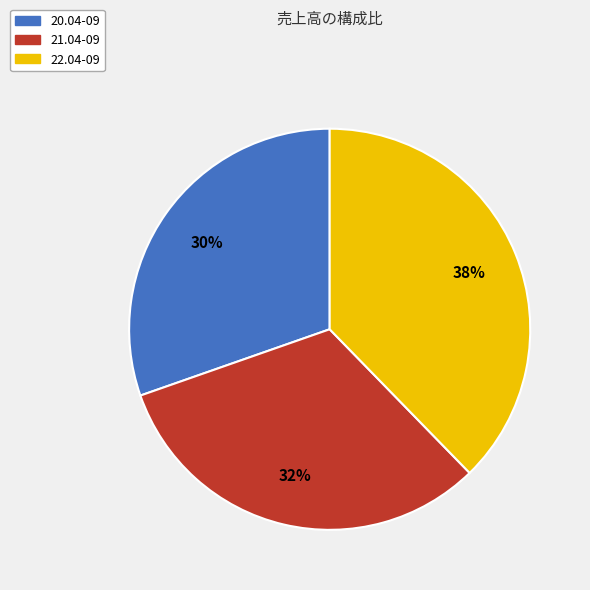

How many slices are in this pie chart?

3